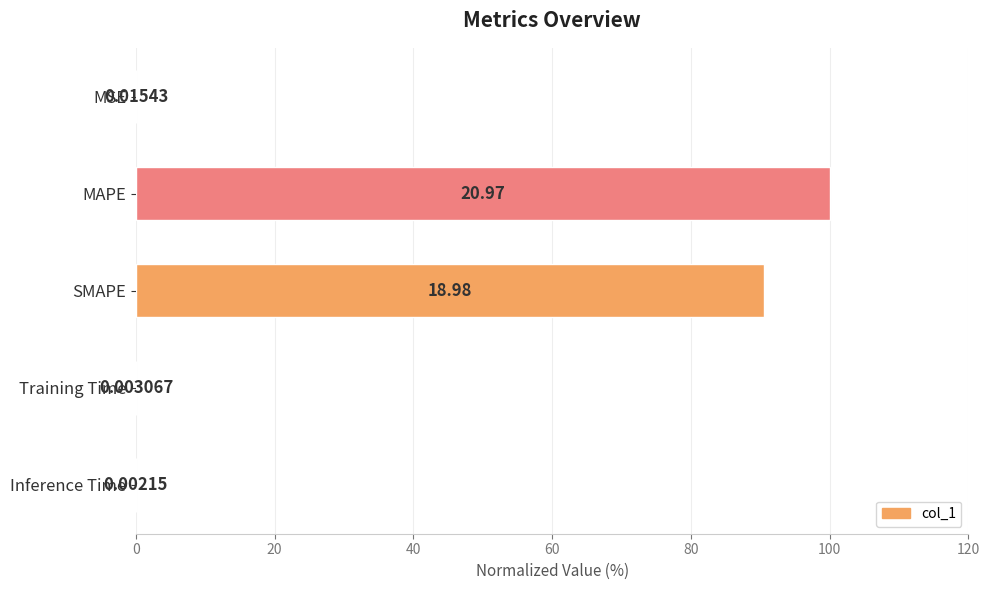

What is the change in value from MAPE to Training Time?

-100.0